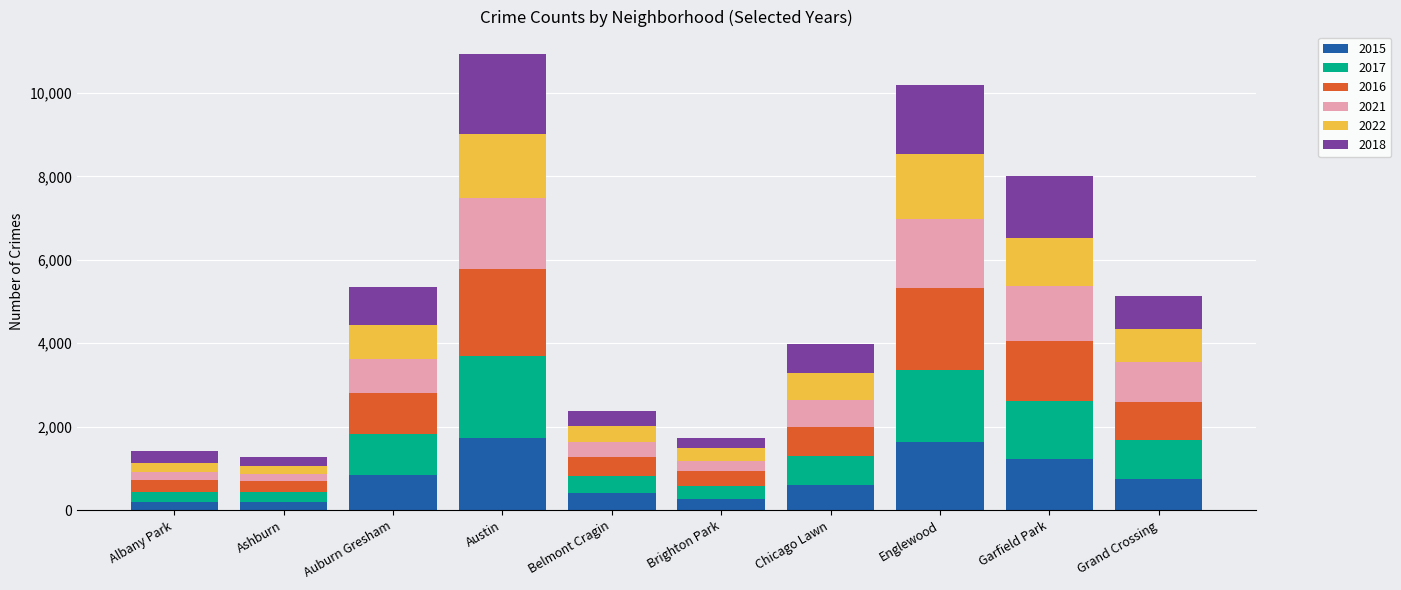

Is it true that 2015 equals 409 at Belmont Cragin?

True